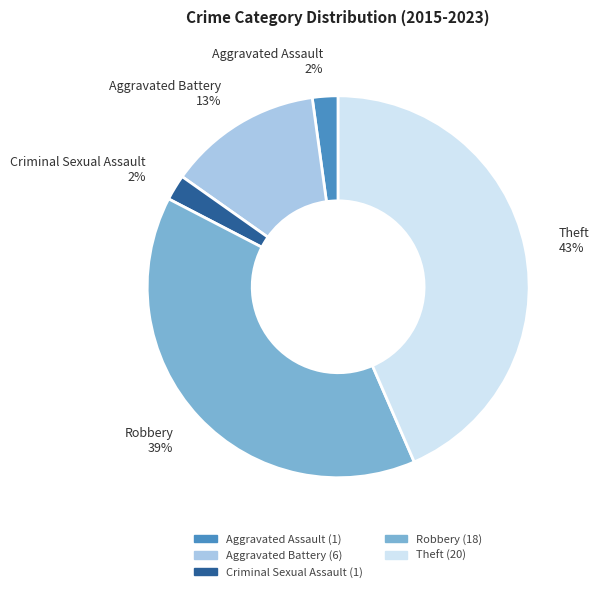

Is there any slice that represents more than half of the pie?

No